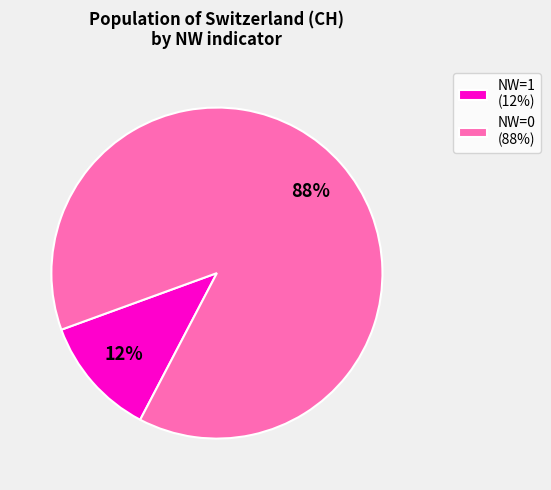

Which has a higher value, NW=1 (12%) or NW=0 (88%)?

NW=0 (88%)